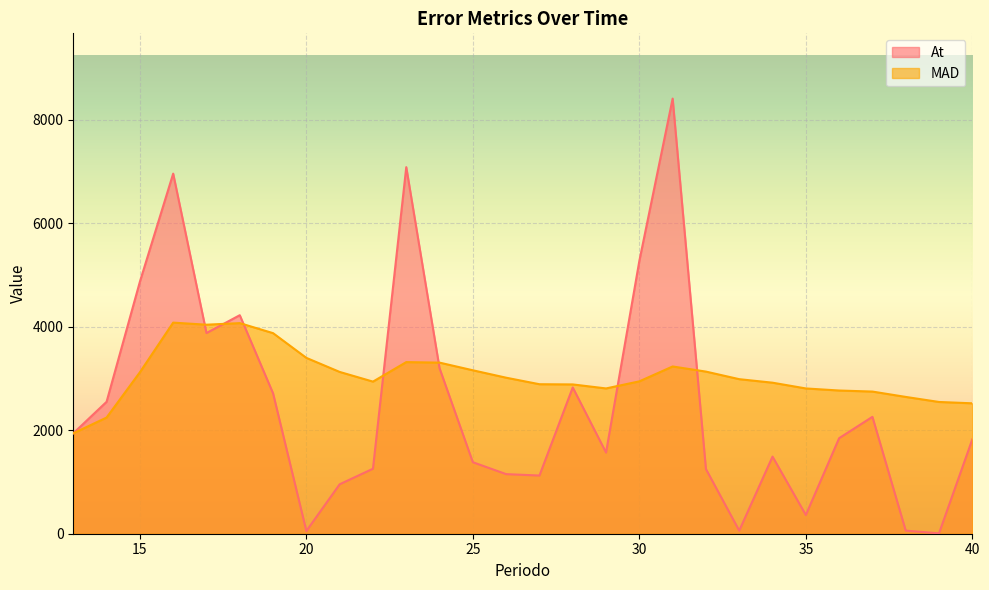

True or false: MAD has a value of 669.4 at 26.

False